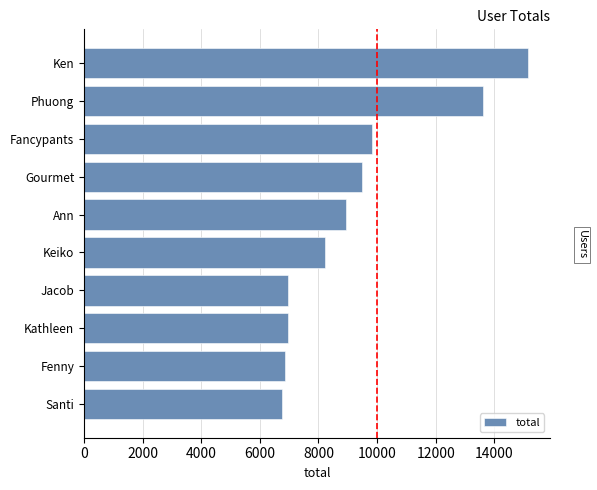

At which label is the value closest to 10954?

Fancypants